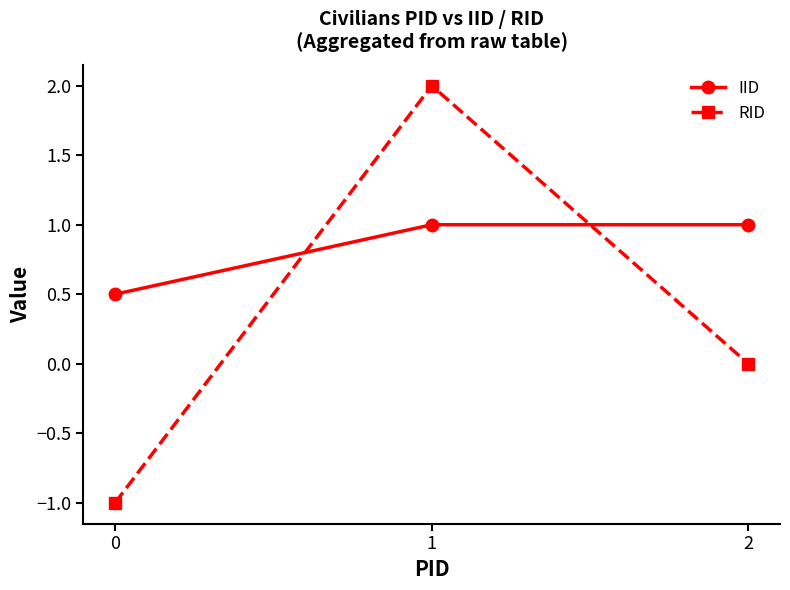

What is the value of the RID point at the 2nd from the left?

2.0